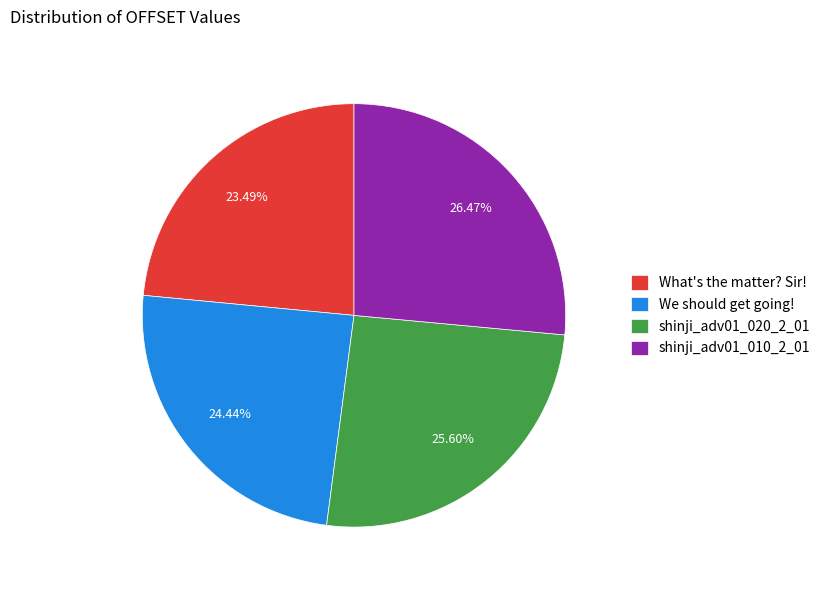

What percentage is the What's the matter? Sir! slice, to the nearest percent?

23%